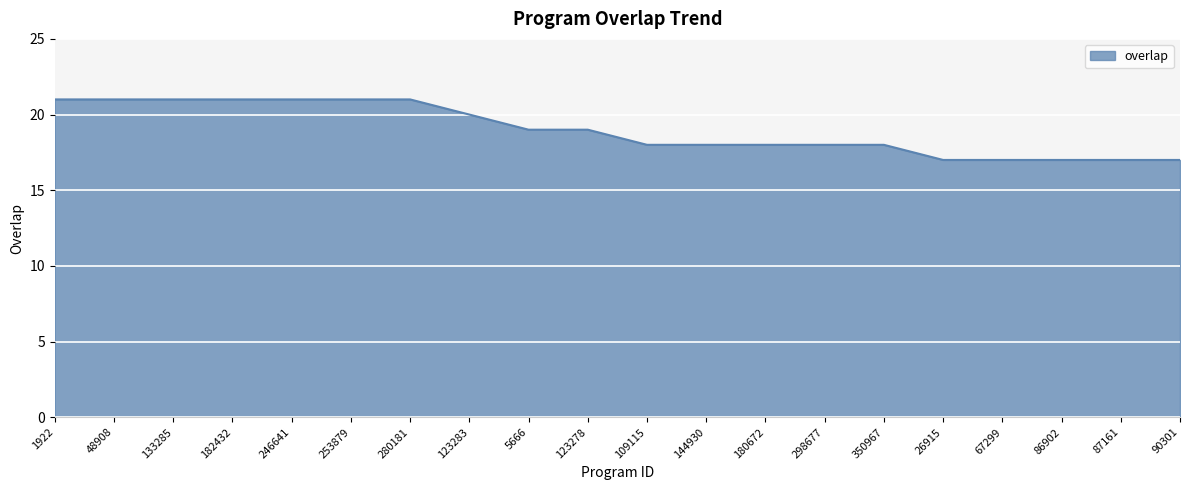

Is it true that the value at 26915 is 6?

False